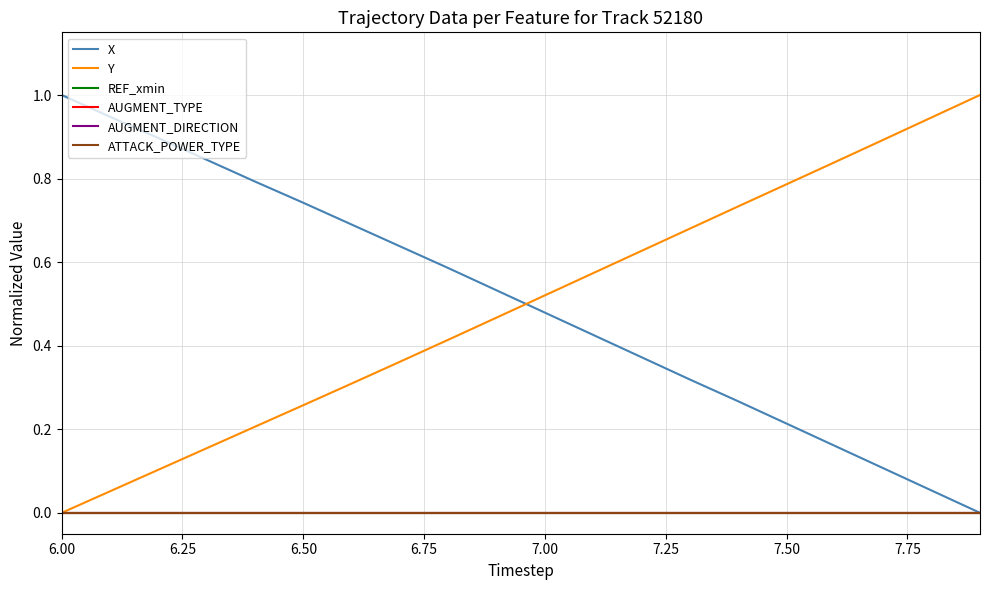

At how many categories does at least one series exceed 0?

20